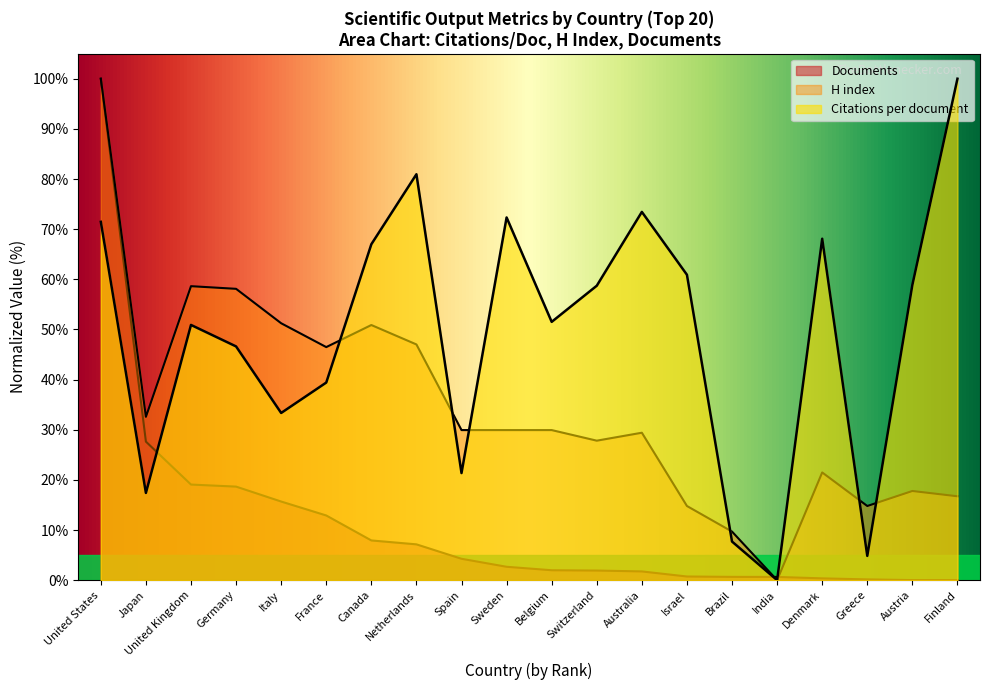

Rank the series by their average value, from lowest to highest.

Documents, H index, Citations per document